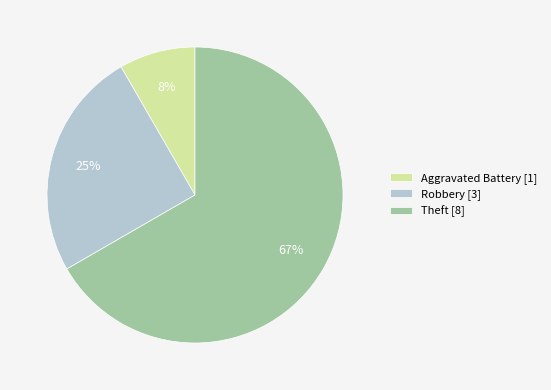

Do Robbery [3] and Aggravated Battery [1] together represent more than half of the pie?

No